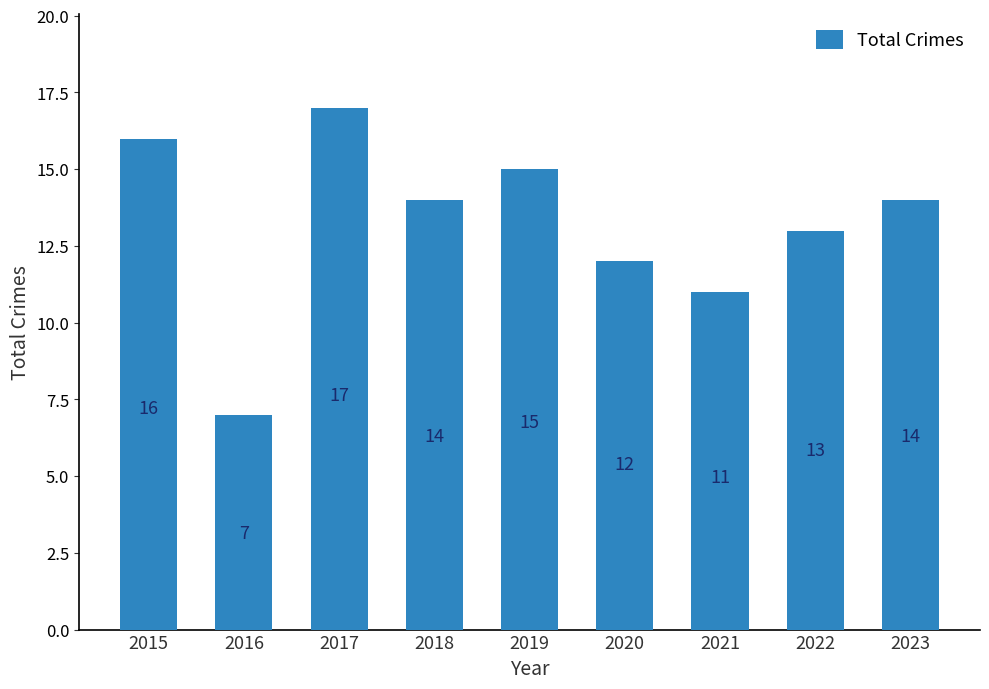

Which category has the highest value across all series?

2017